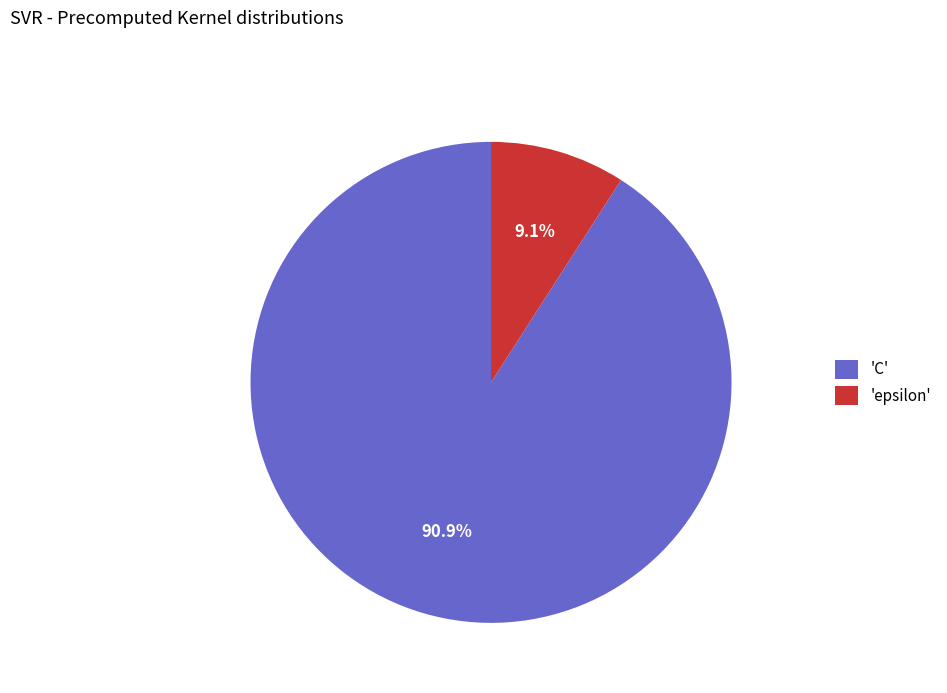

Rank the categories by value from lowest to highest.

'epsilon', 'C'